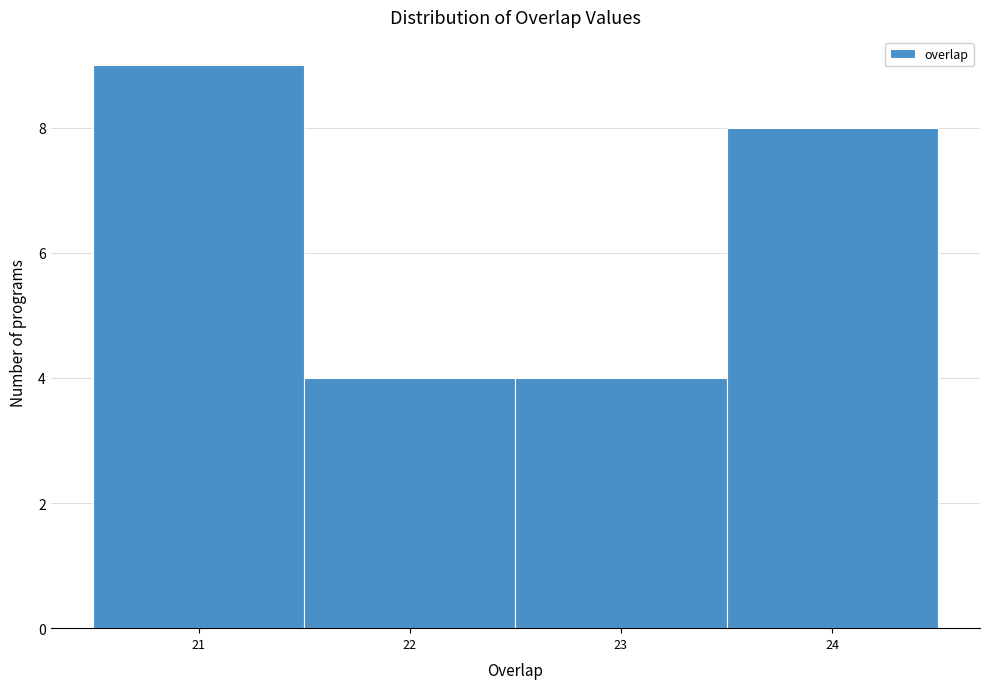

How tall is the bar that spans 20.5 to 21.5 on the x-axis? The values are not printed on the chart, so give them approximately, as read against the axis.

9